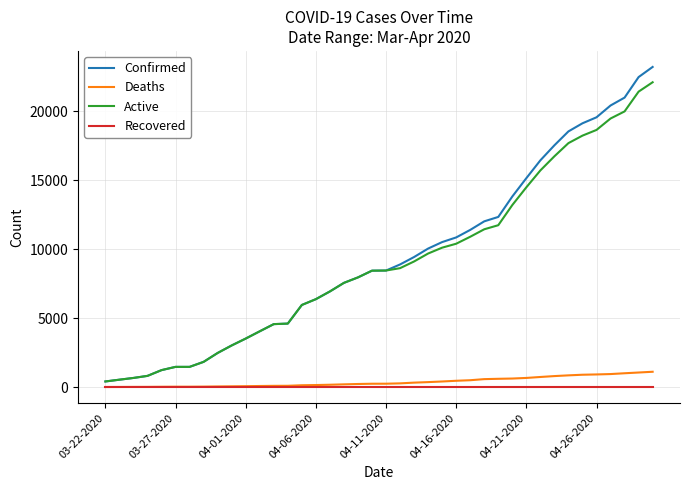

Which series has the widest spread of values?

Confirmed